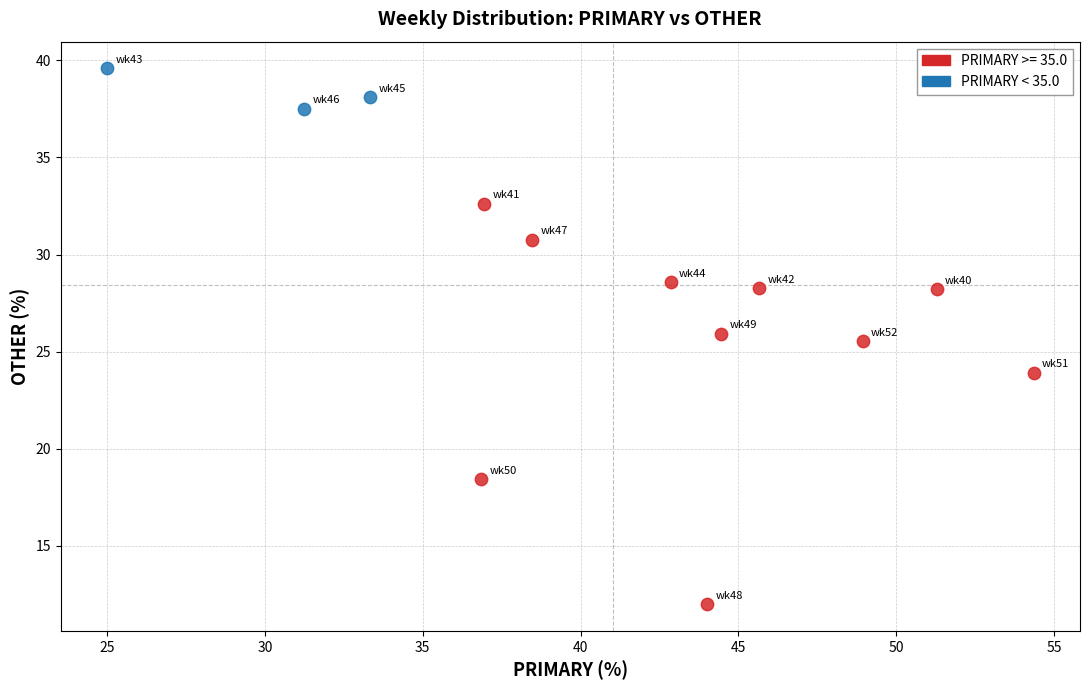

Which series has the widest spread of Y values?

PRIMARY >= 35.0